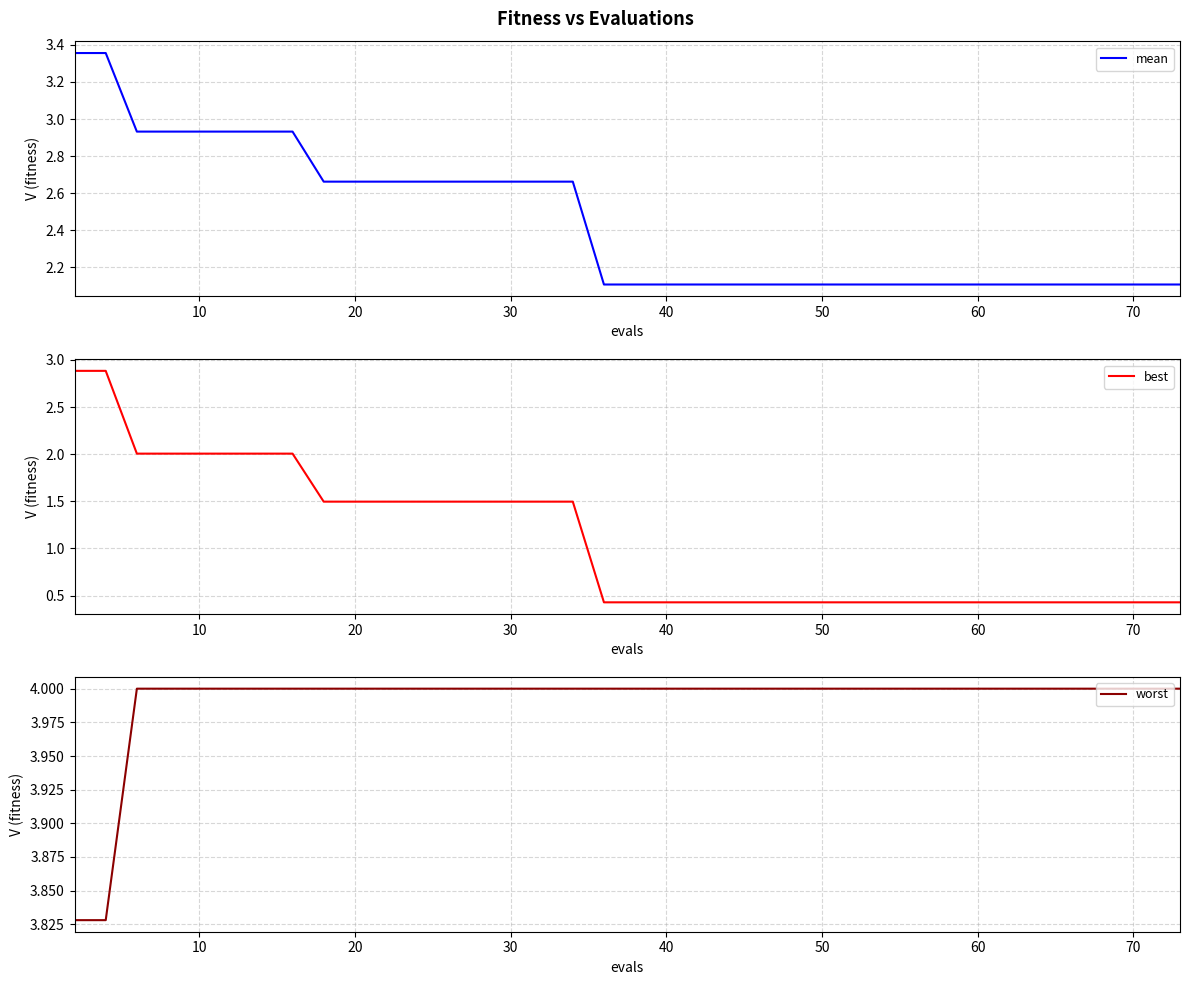

Is it true that best equals 1.5 at 20?

True